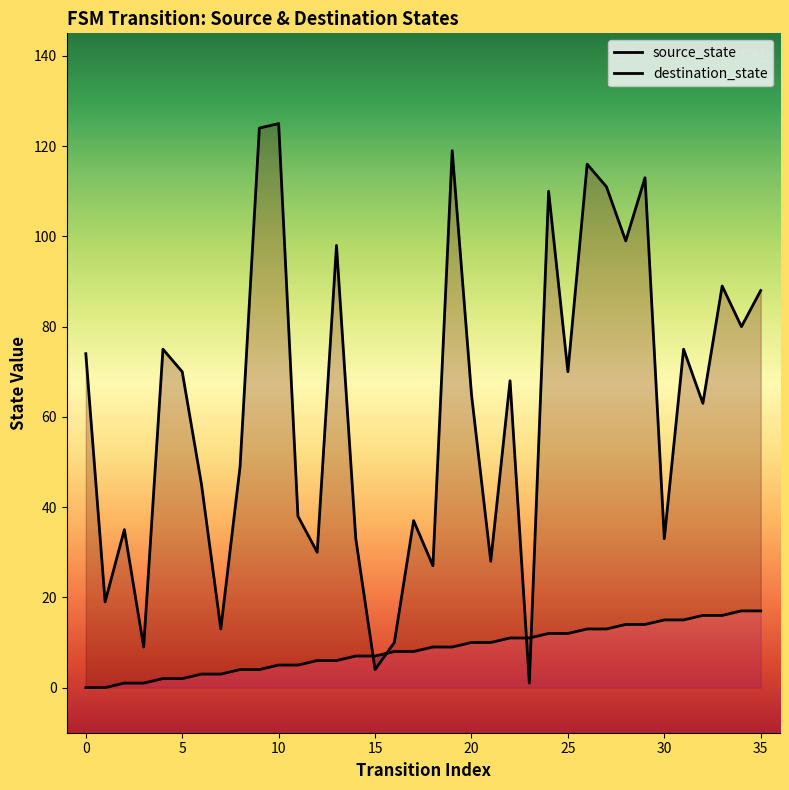

Which has a higher value, 10 or 31?

31